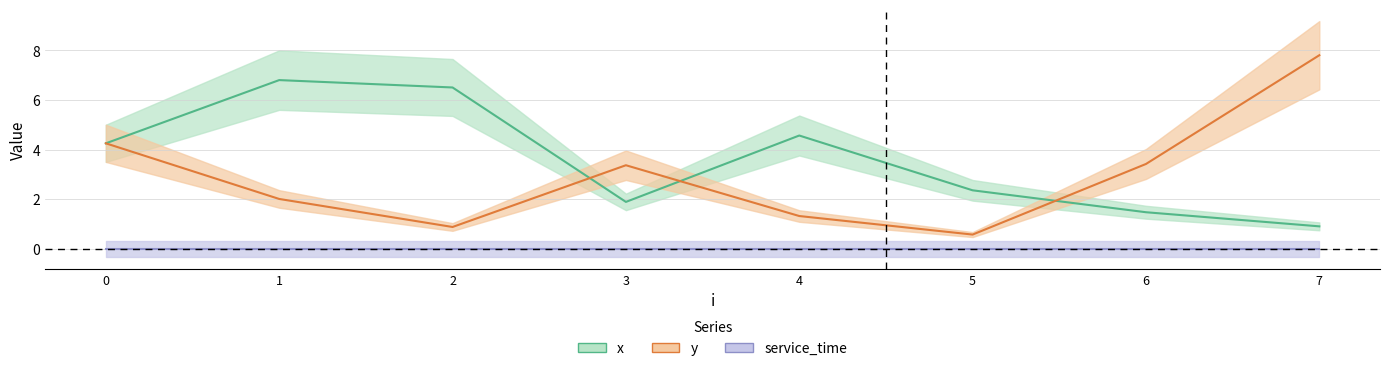

What is the spread (max minus min) of values at 4?

3.2